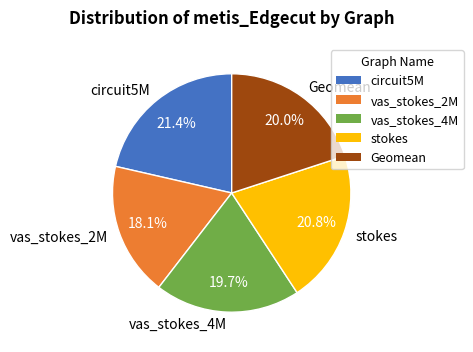

To the nearest percent, what percentage of the pie is vas_stokes_2M?

18%